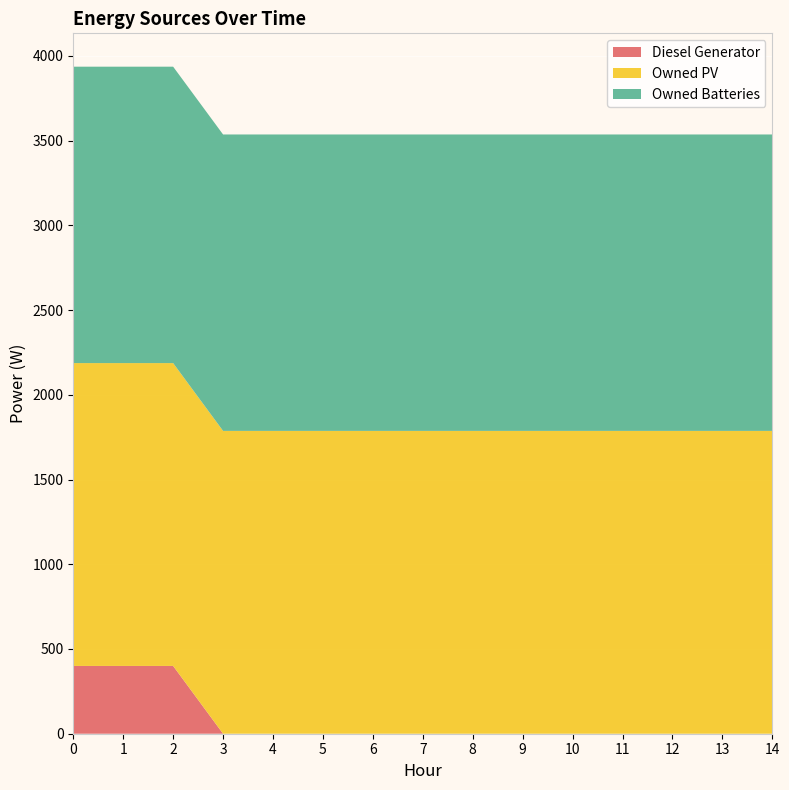

Reading left to right, transcribe all the data shown in this chart.

Diesel Generator: 400	400	400	0	0	0	0	0	0	0	0	0	0	0	0
Owned PV: 1787	1787	1787	1787	1787	1787	1787	1787	1787	1787	1787	1787	1787	1787	1787
Owned Batteries: 1749	1749	1749	1749	1749	1749	1749	1749	1749	1749	1749	1749	1749	1749	1749